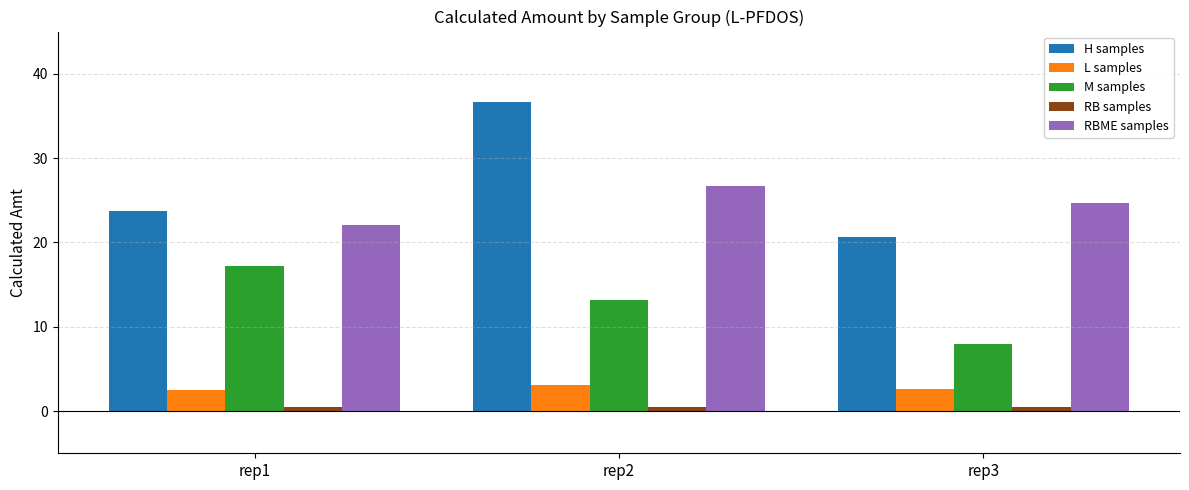

What is the difference between the maximum and minimum values in the H samples series?

16.0